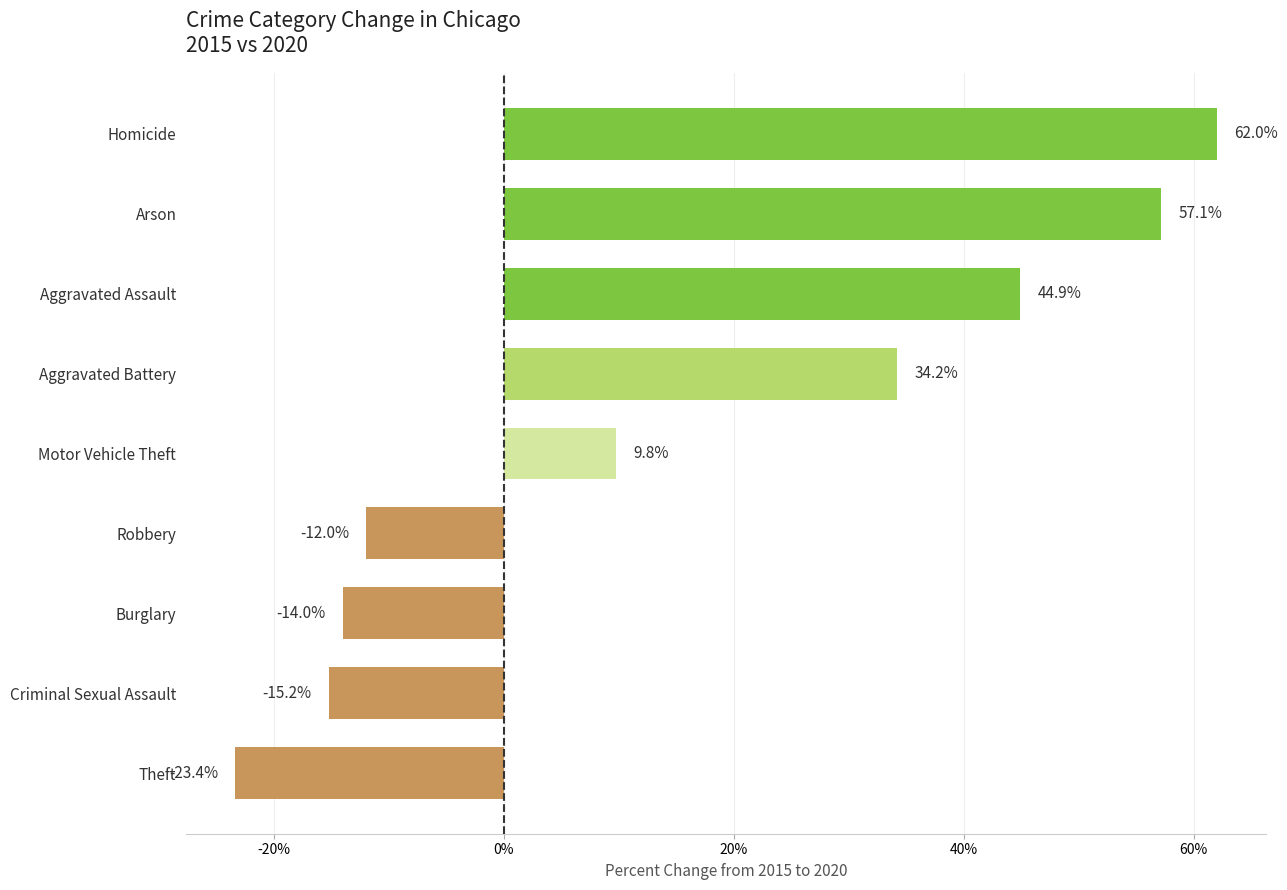

List the labels in order of value, largest first.

Homicide, Arson, Aggravated Assault, Aggravated Battery, Motor Vehicle Theft, Robbery, Burglary, Criminal Sexual Assault, Theft